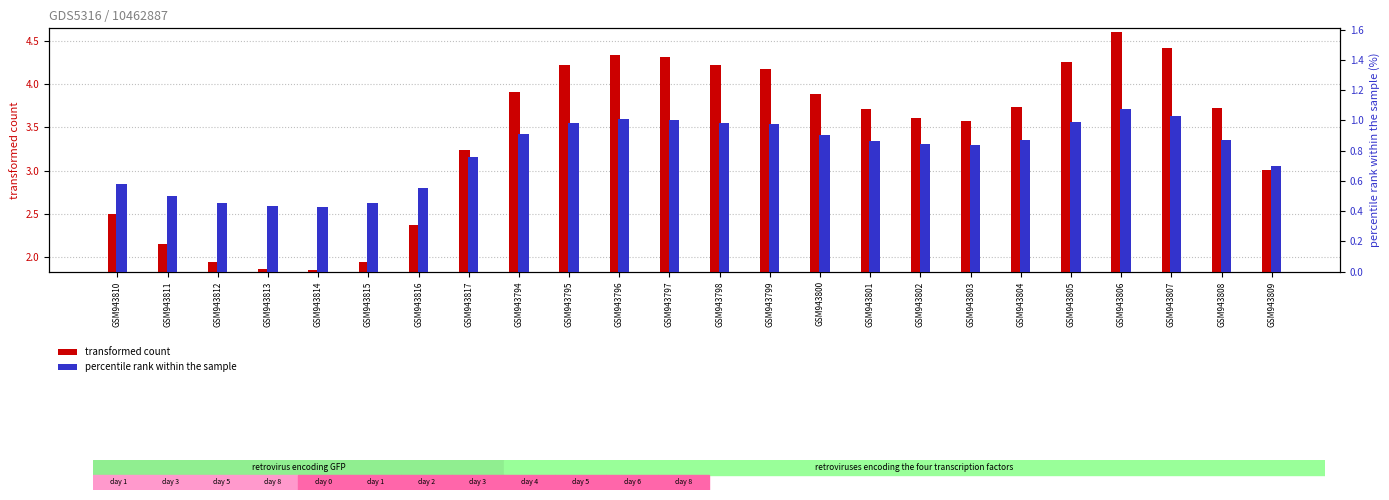

What are all the series names shown in the legend?

transformed count, percentile rank within the sample